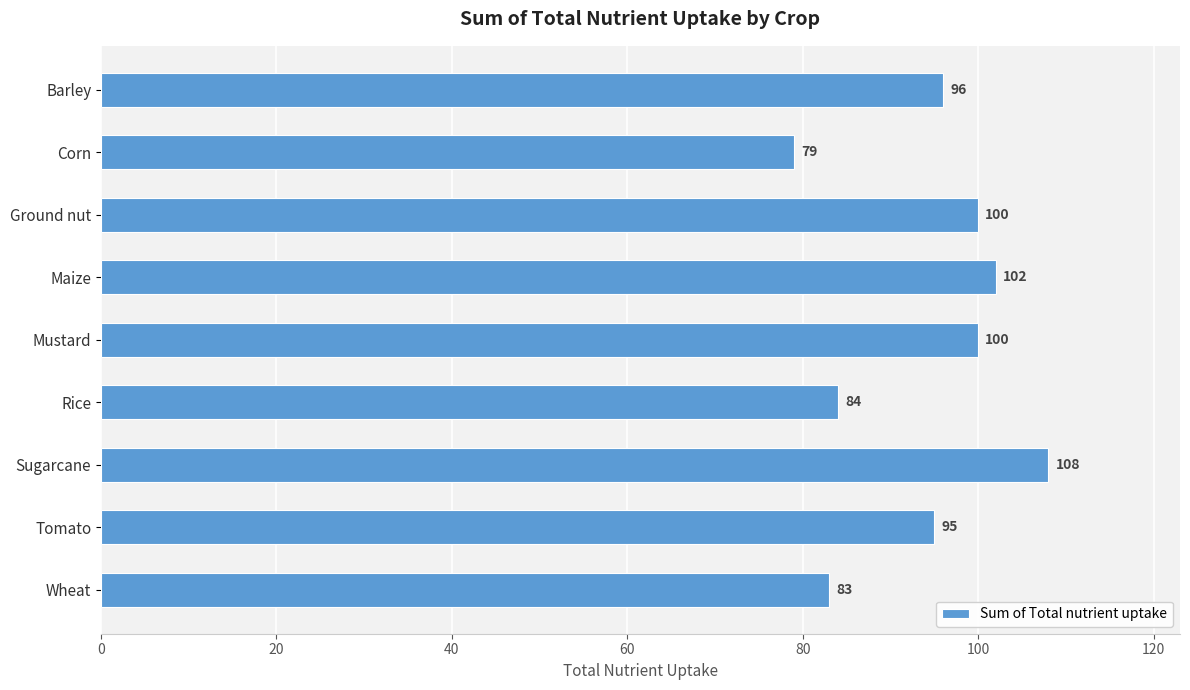

How many values are below 96?

4